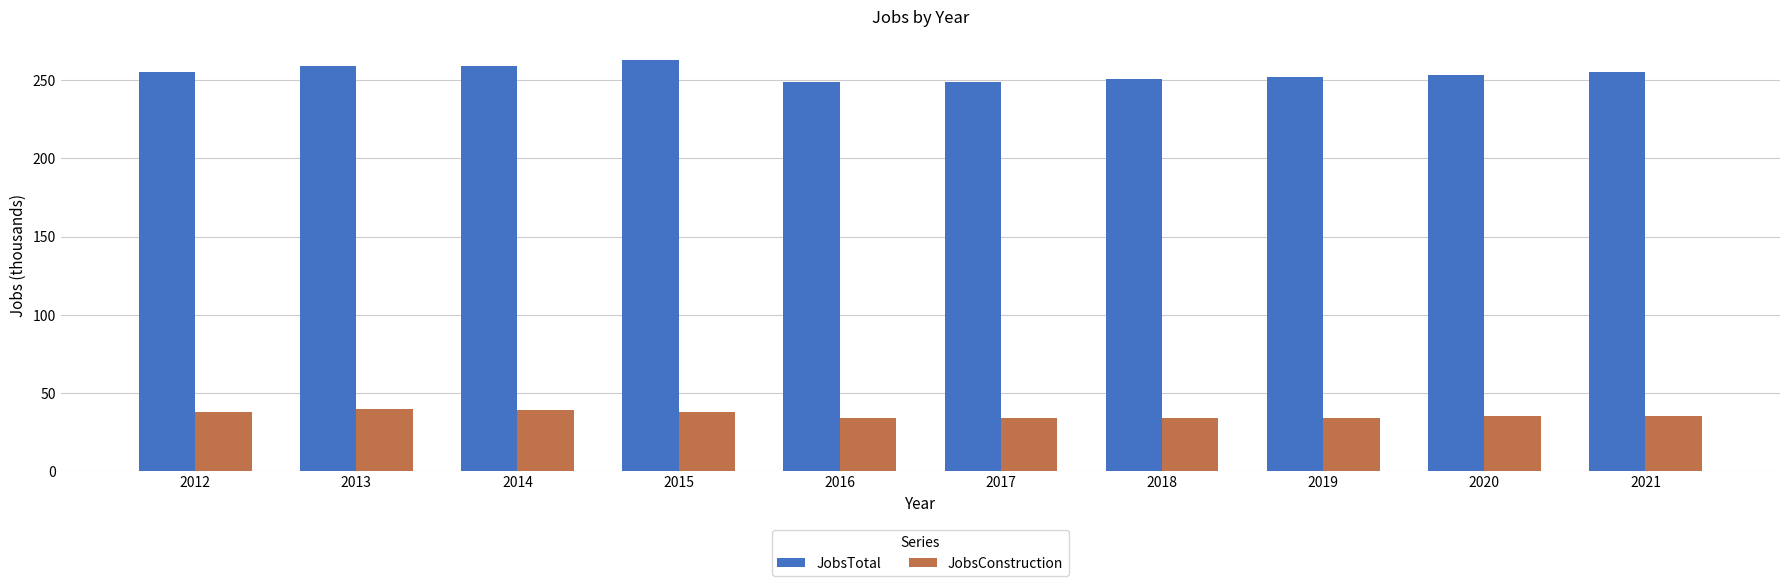

What is the minimum value for JobsTotal?

249